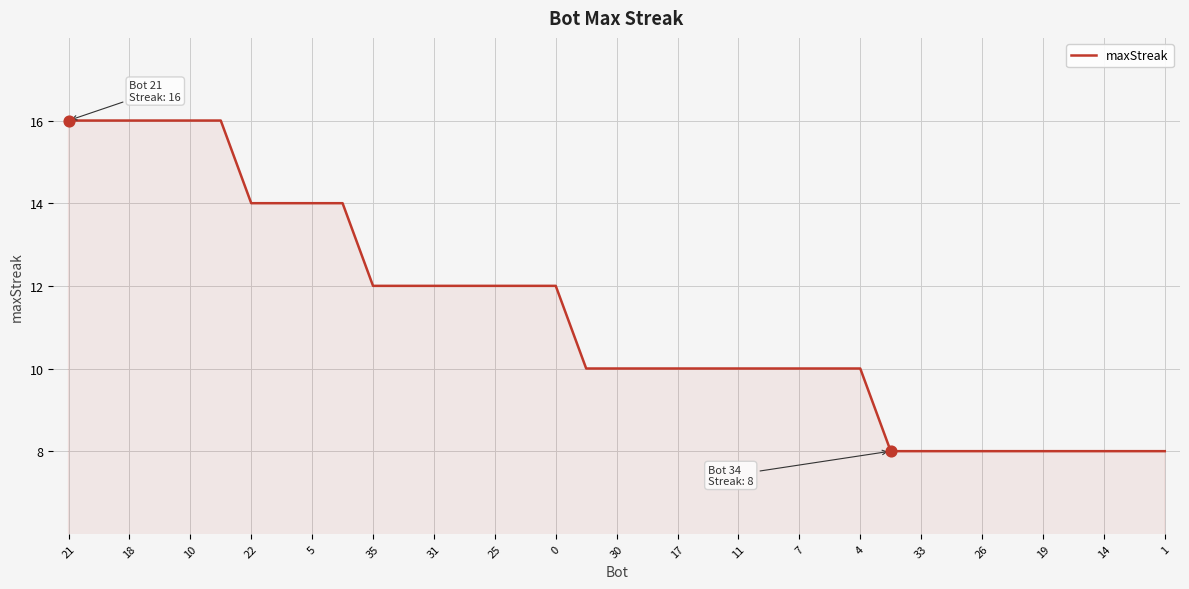

What is the difference between the maximum and minimum values?

8